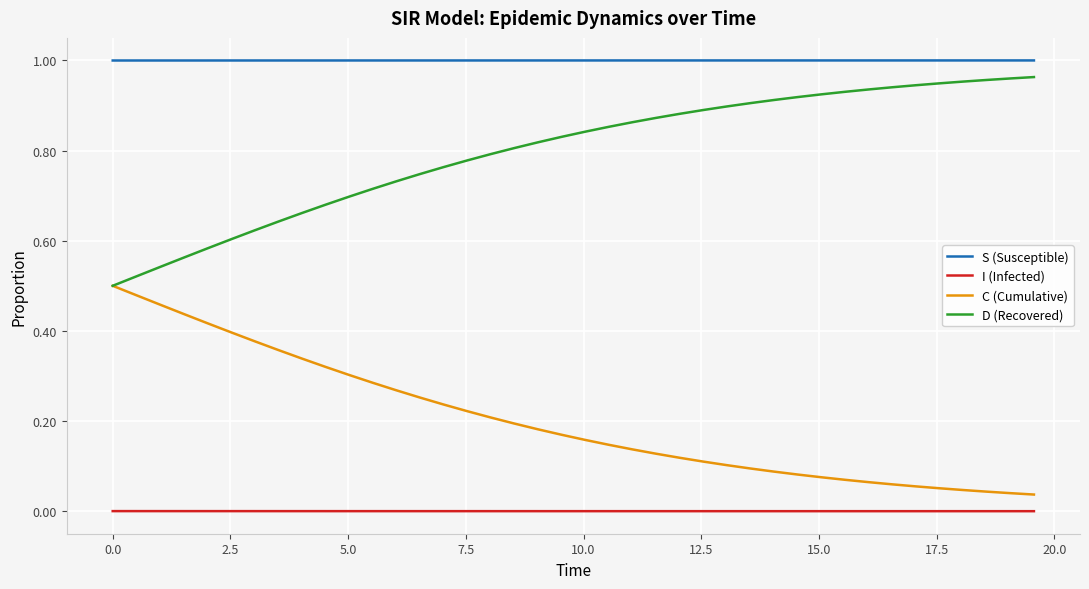

Which series has the largest total across all categories?

S (Susceptible)